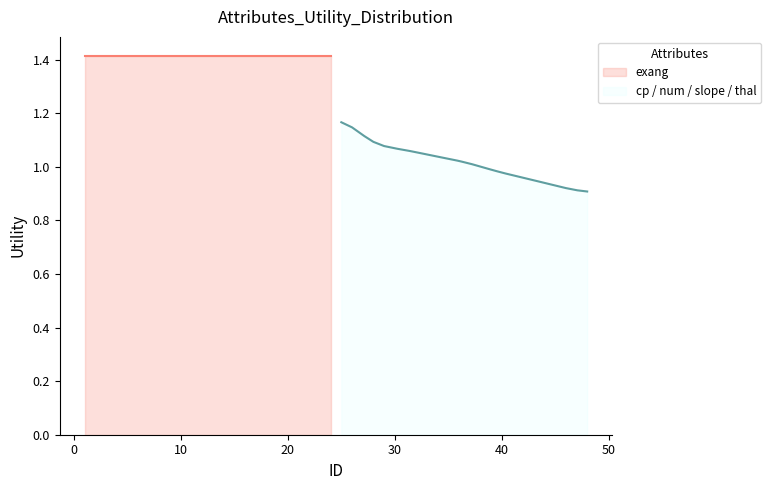

Rank the categories by exang value from highest to lowest.

0, 1, 2, 3, 4, 5, 6, 7, 8, 9, 10, 11, 12, 13, 14, 15, 16, 17, 18, 19, 20, 21, 22, 23